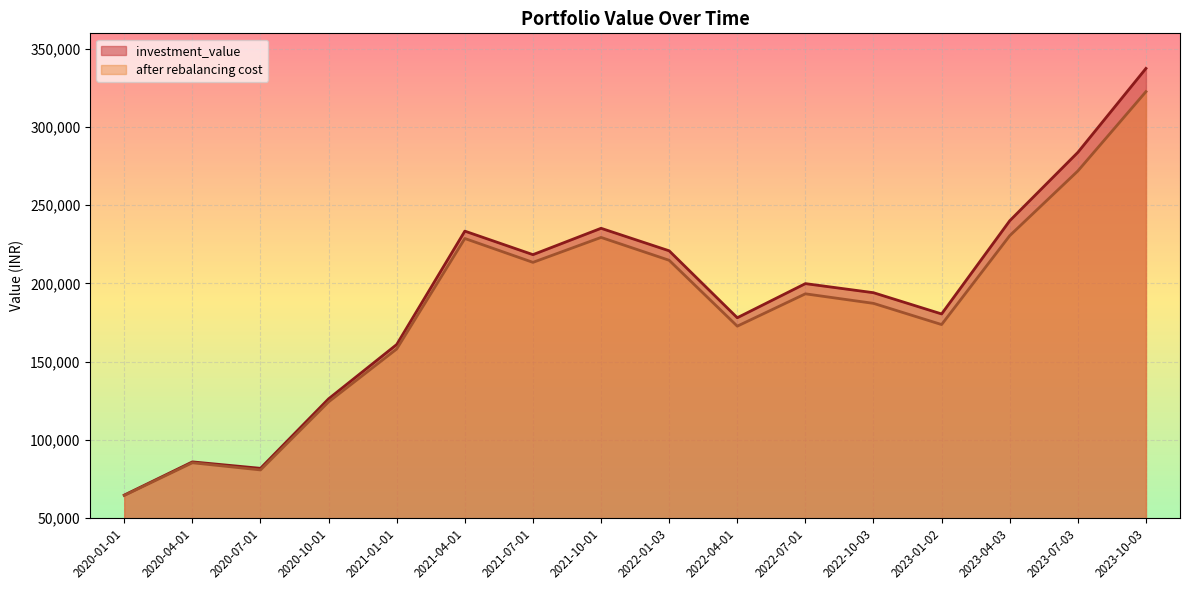

At which label does investment_value reach its peak?

2023-10-03